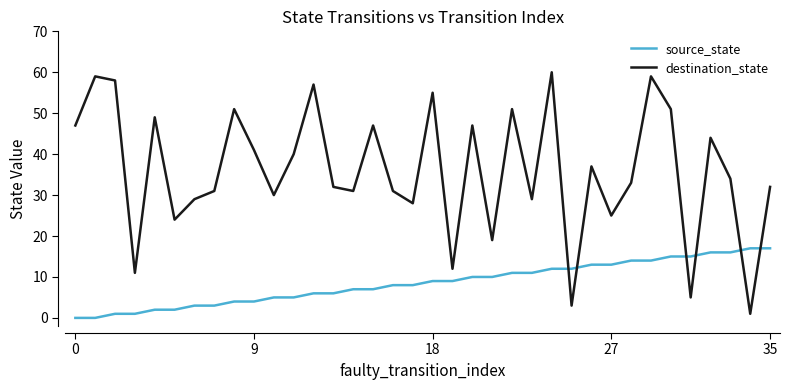

After their last crossing, which series has the higher values: source_state or destination_state?

destination_state